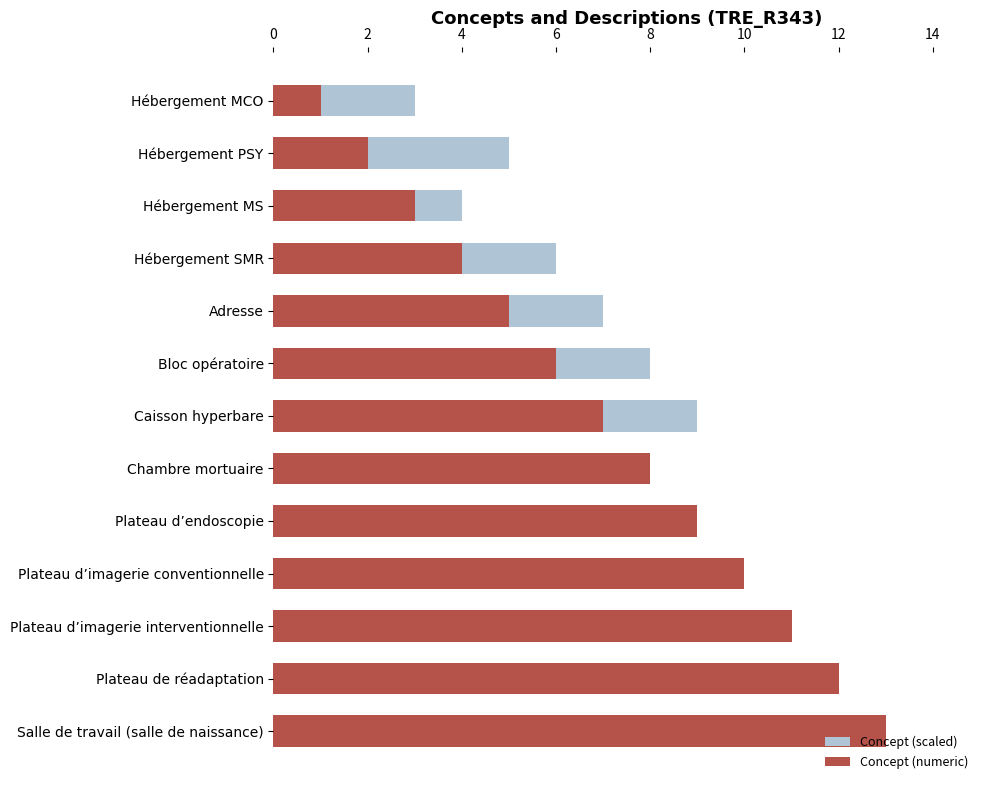

Which series has the largest total across all categories?

Concept (numeric)